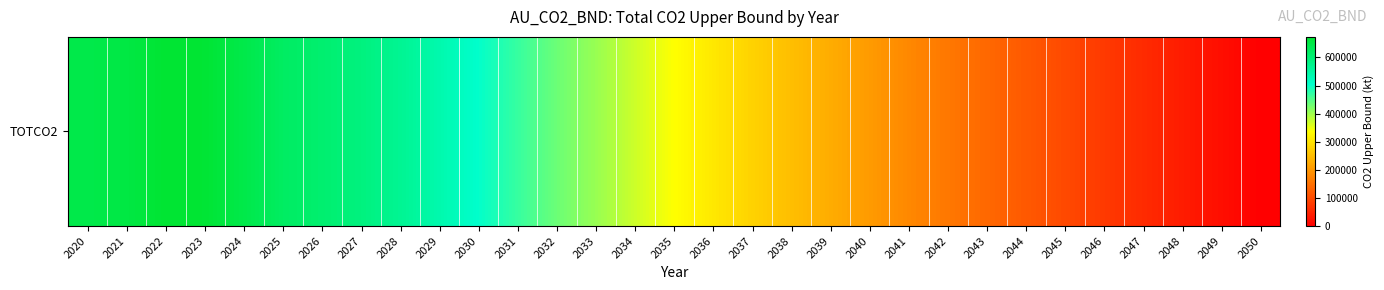

What is the sum of all values?

10866782.9